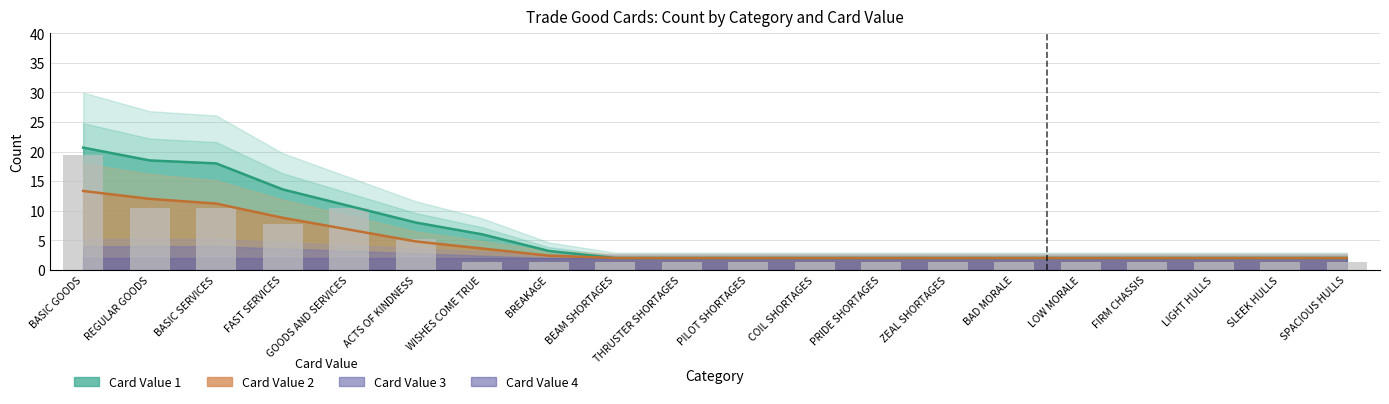

What is the spread (max minus min) of values at GOODS AND SERVICES?

3.6